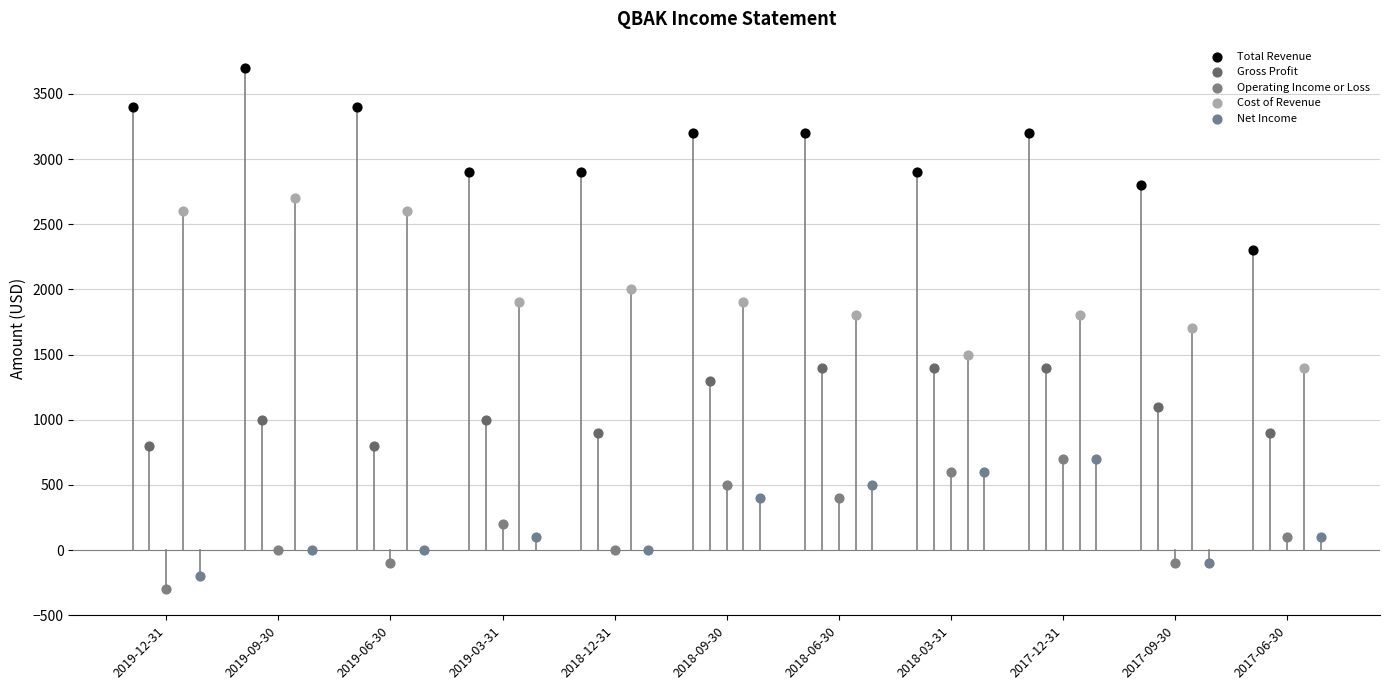

Which series contains the highest Y value?

Total Revenue